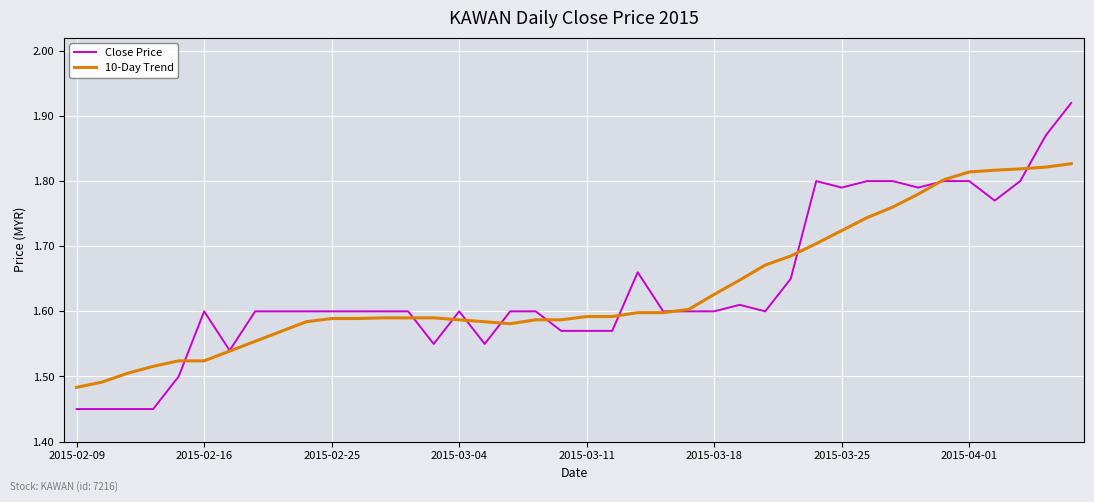

Which series has the largest range (max minus min)?

Close Price